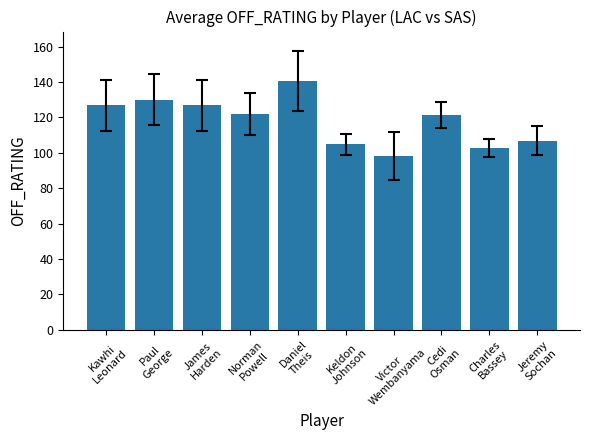

What is the value of the 1st bar from the left?

126.8